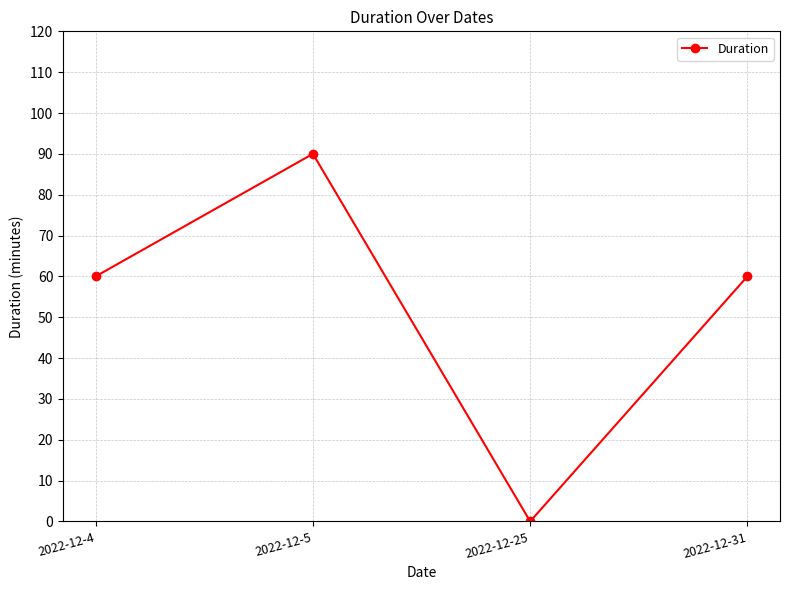

How many distinct data groups are displayed?

1